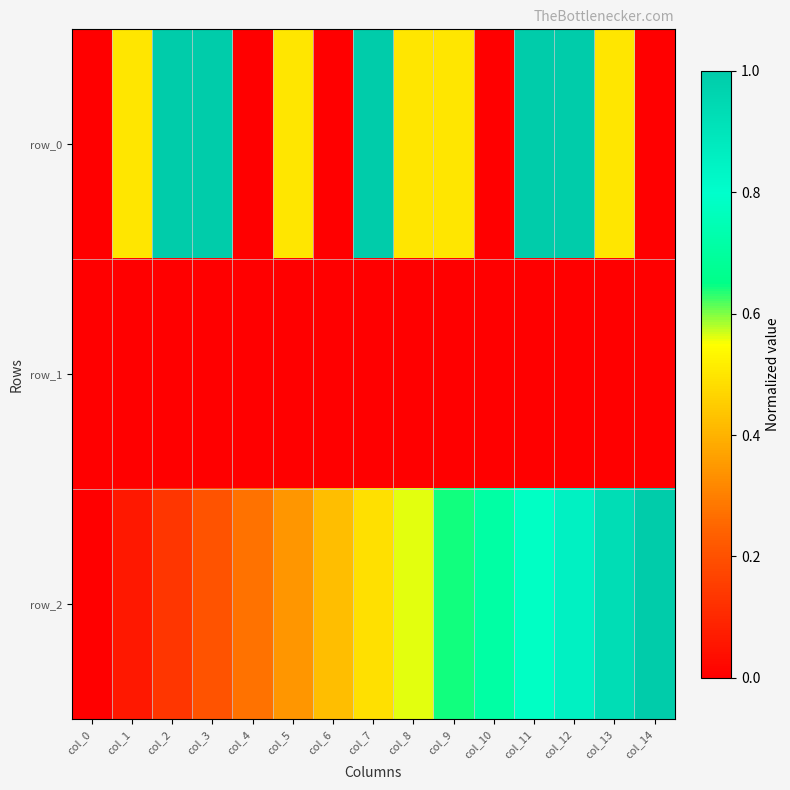

Which category has the lowest value in the row_0 series?

col_0